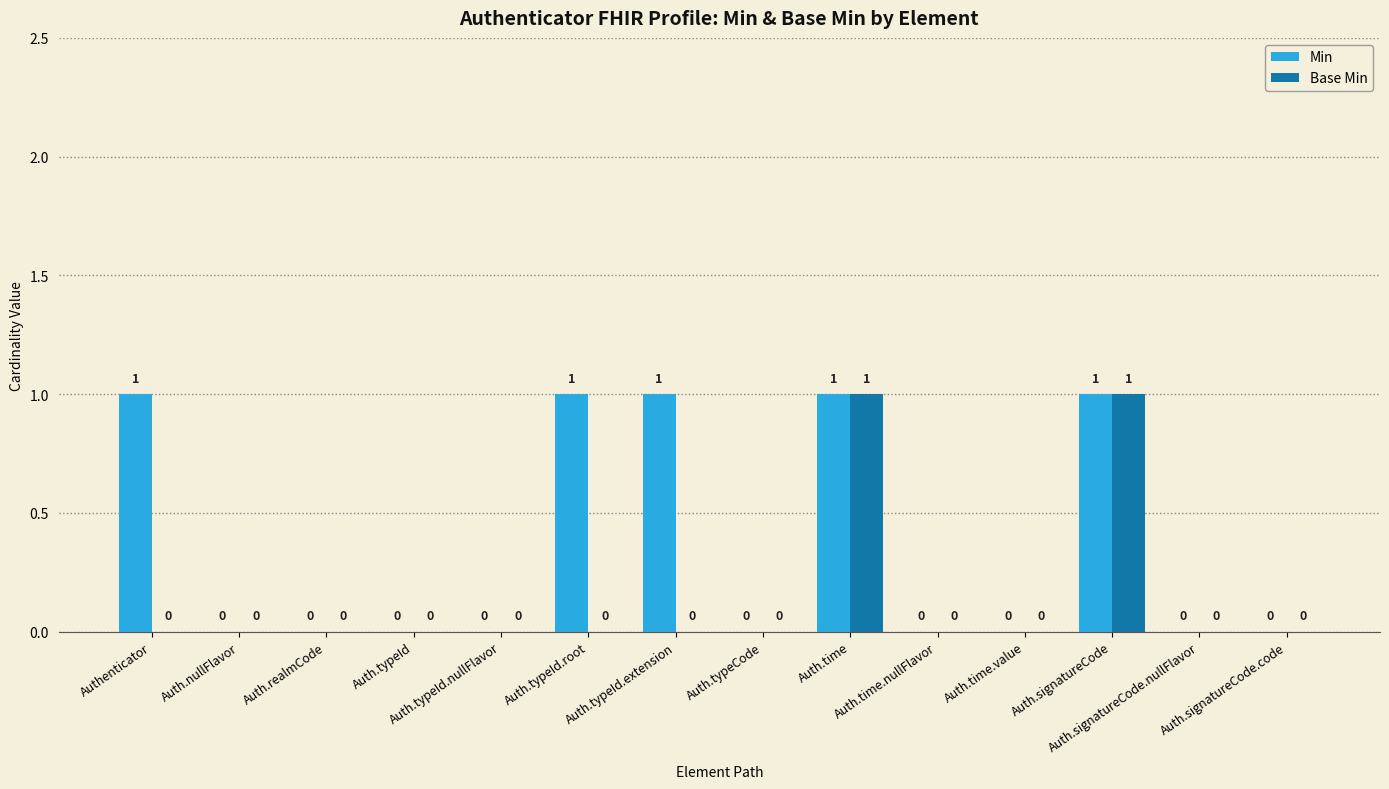

Which series has the largest total across all categories?

Min